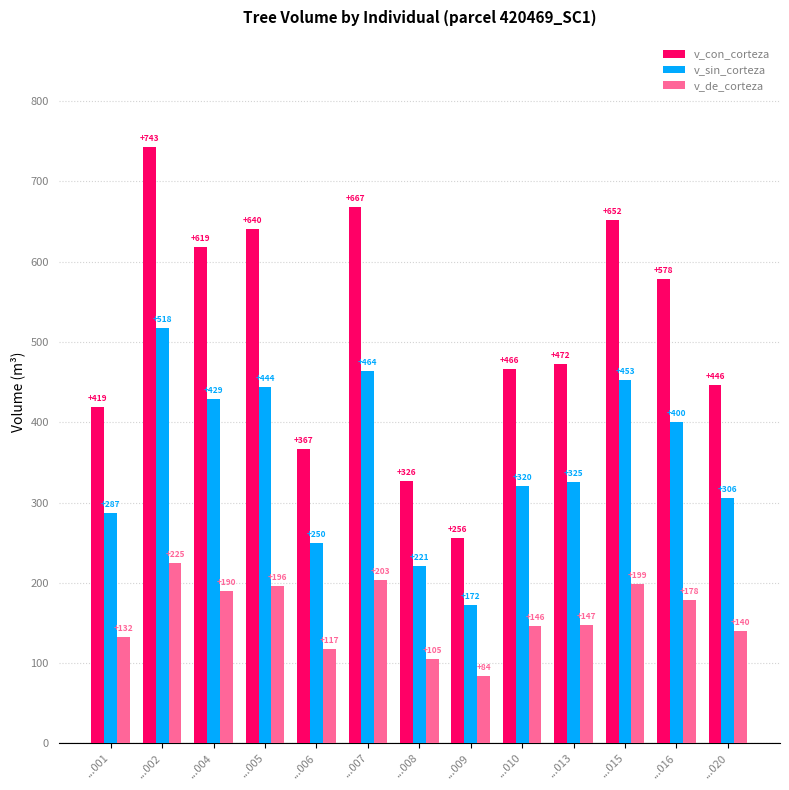

Which series has the widest spread of values?

v_con_corteza